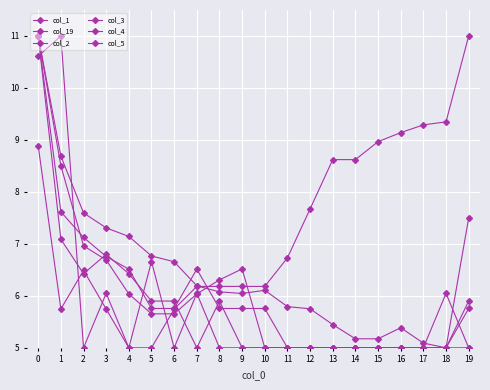

How many data points in col_19 are less than 6?

5